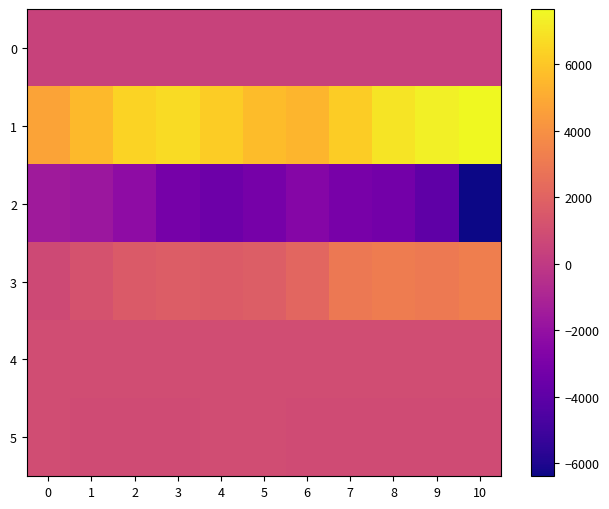

What is the minimum value shown in the chart?

-6394.0